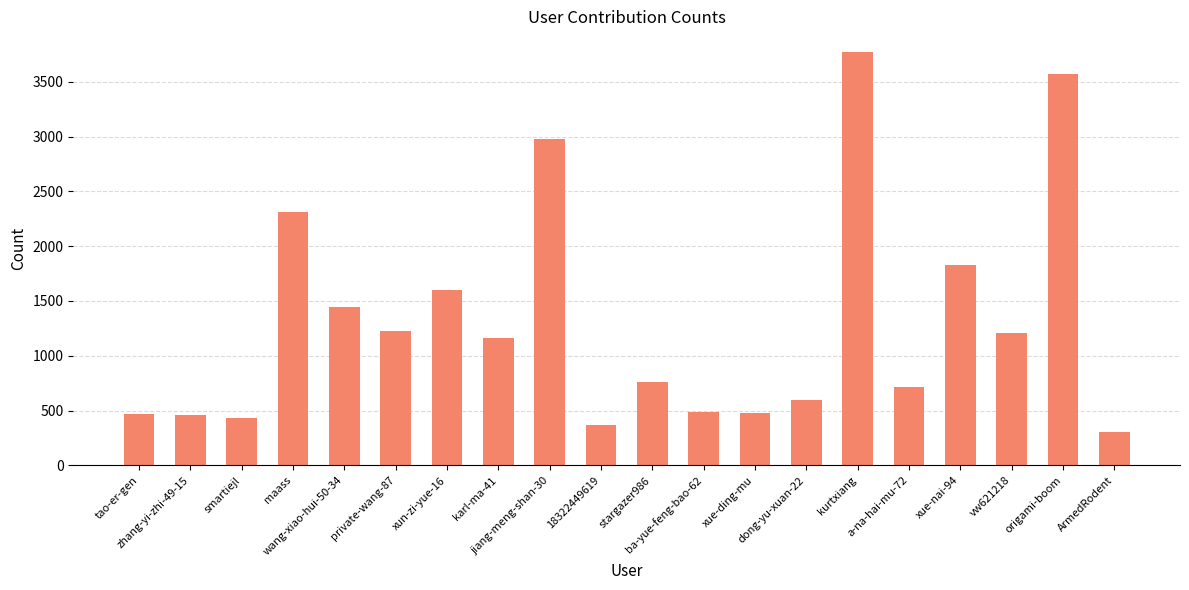

Does the chart contain any negative values?

No